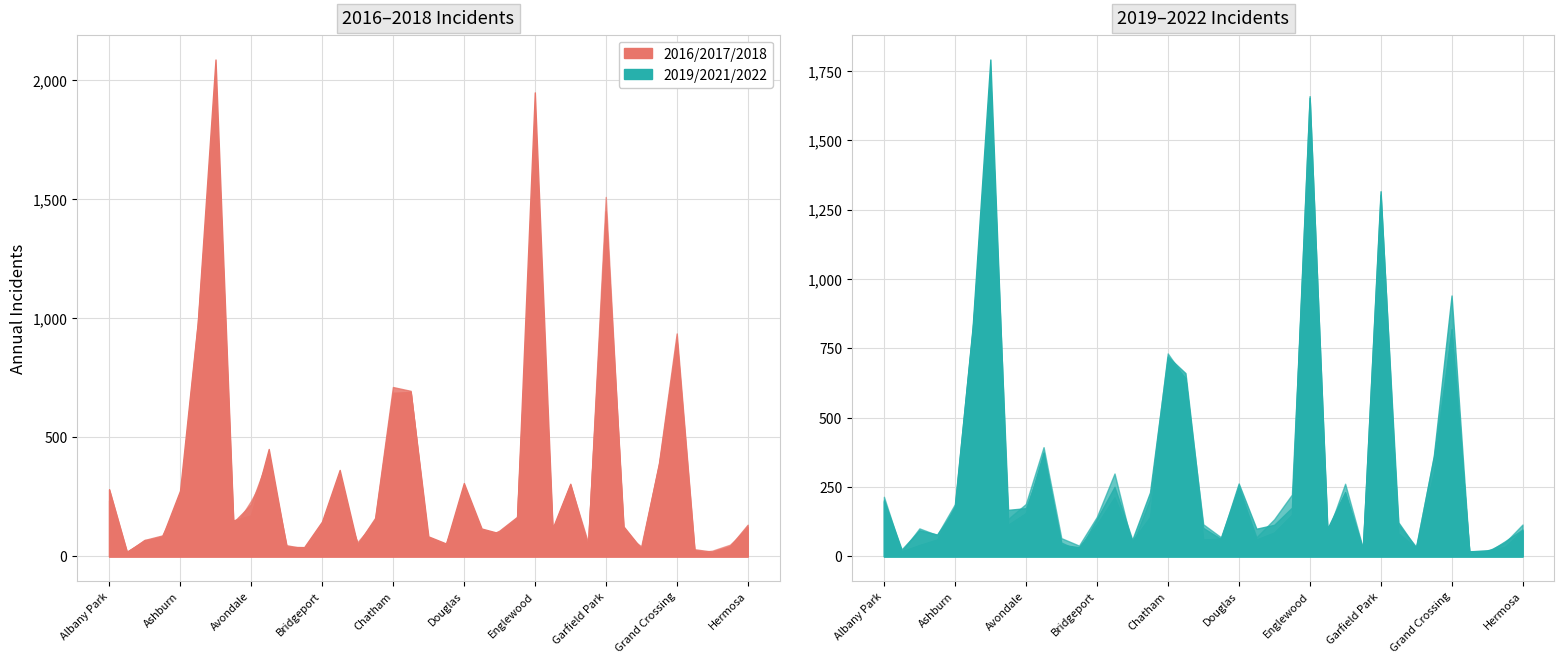

How many distinct data groups are displayed?

6